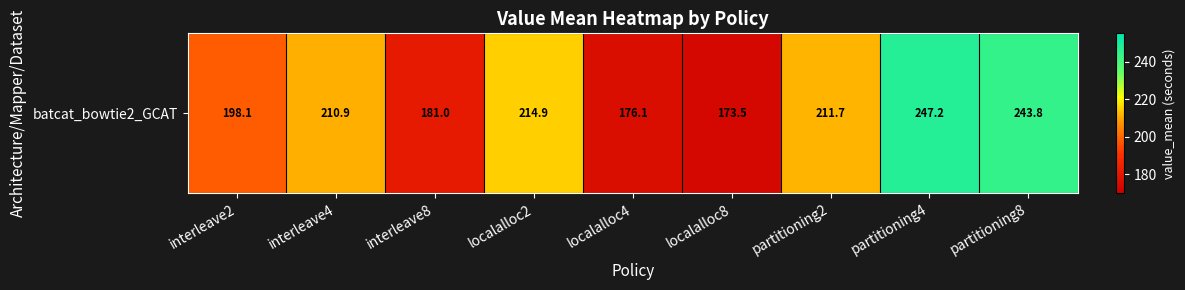

What is the greatest value displayed?

247.2